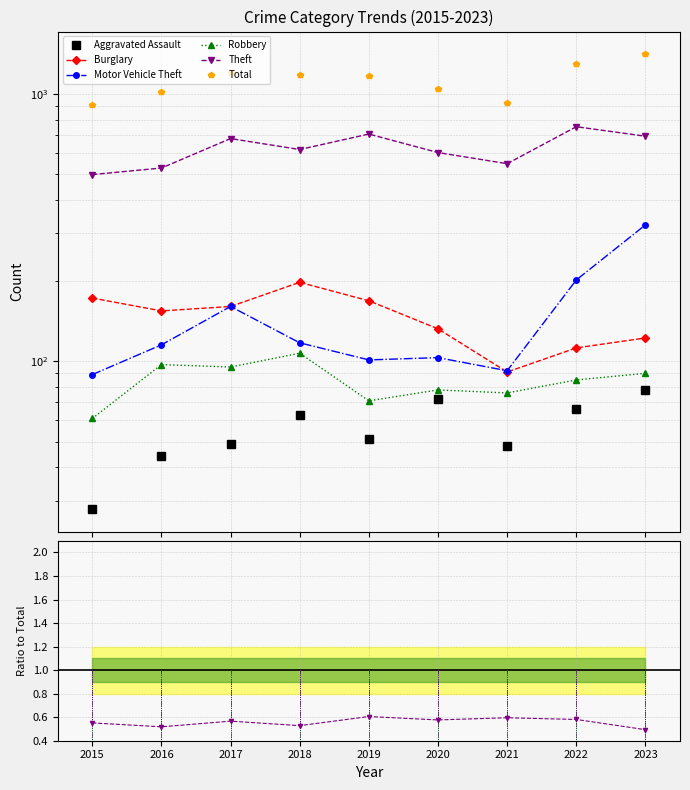

Which series has the largest range (max minus min)?

Total